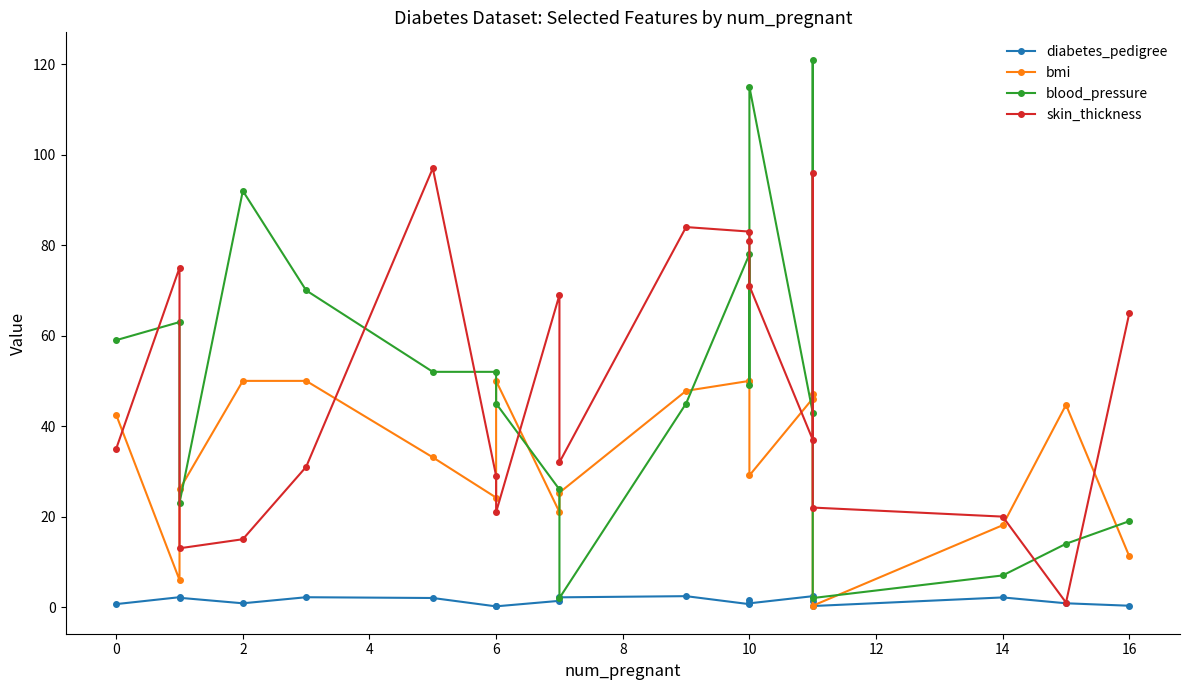

At 6, list the series in order from smallest to largest.

diabetes_pedigree, bmi, skin_thickness, blood_pressure